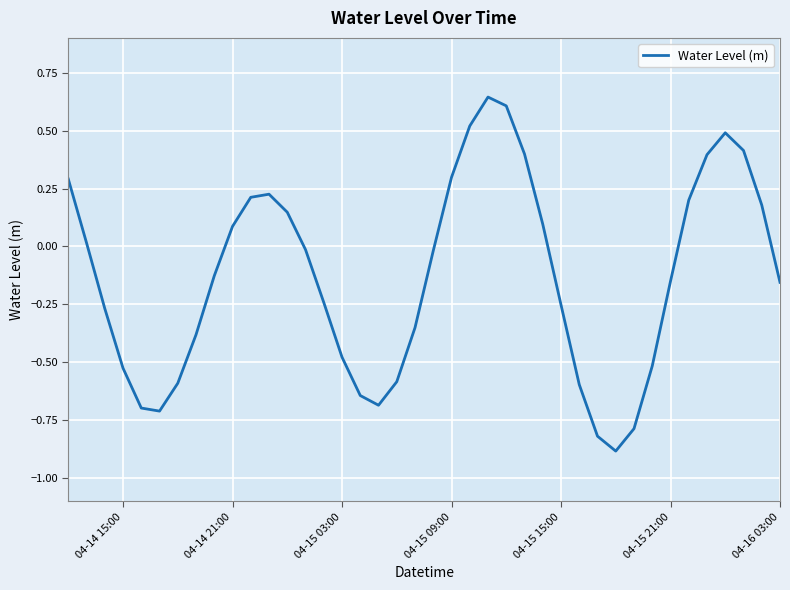

What is the difference between the maximum and second lowest values?

1.5